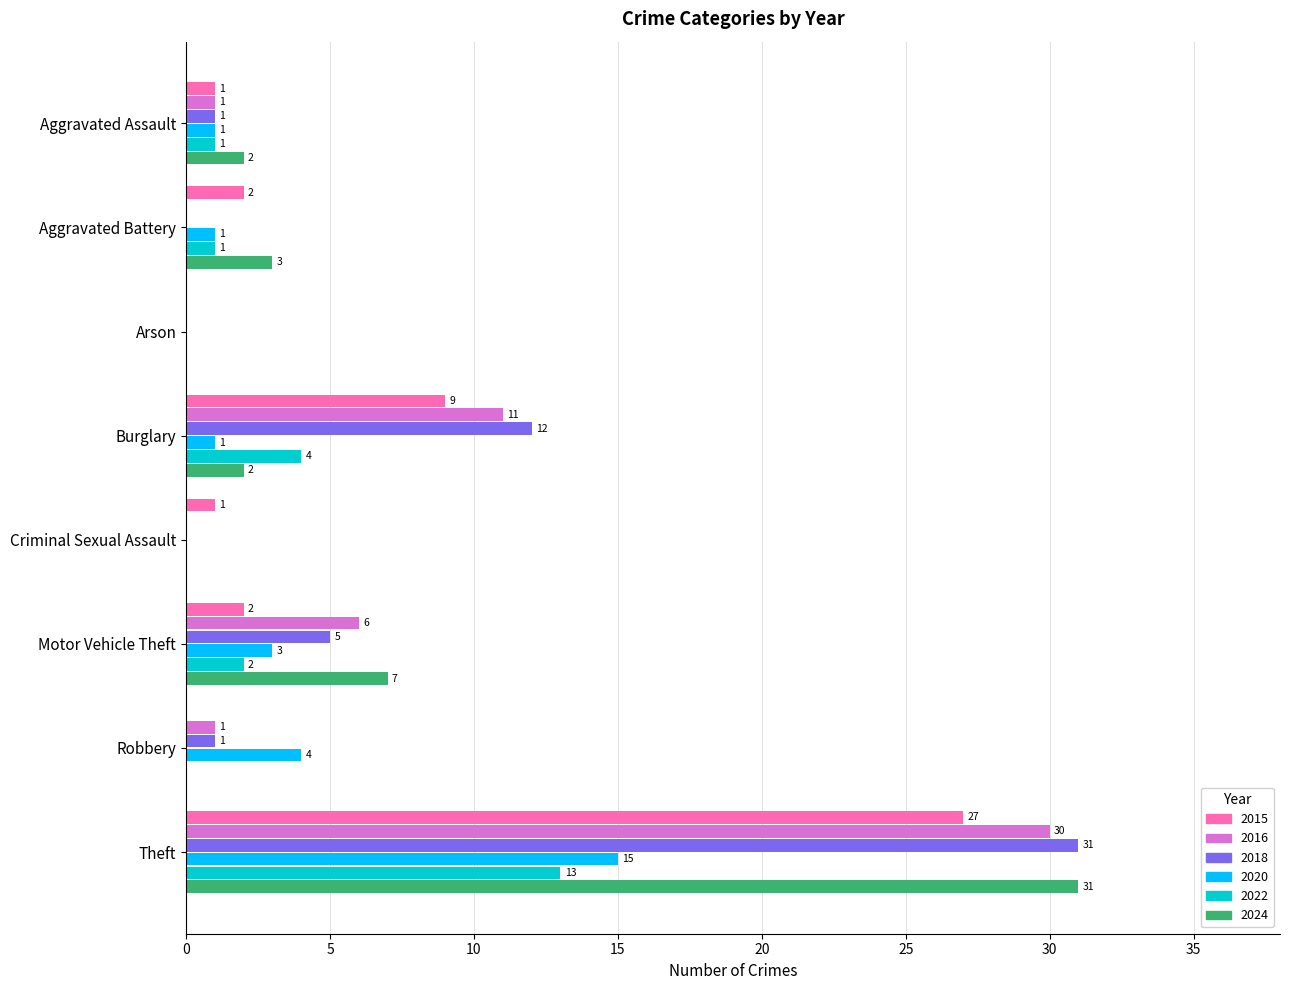

The value of 2020 at Theft is 9. True or false?

False